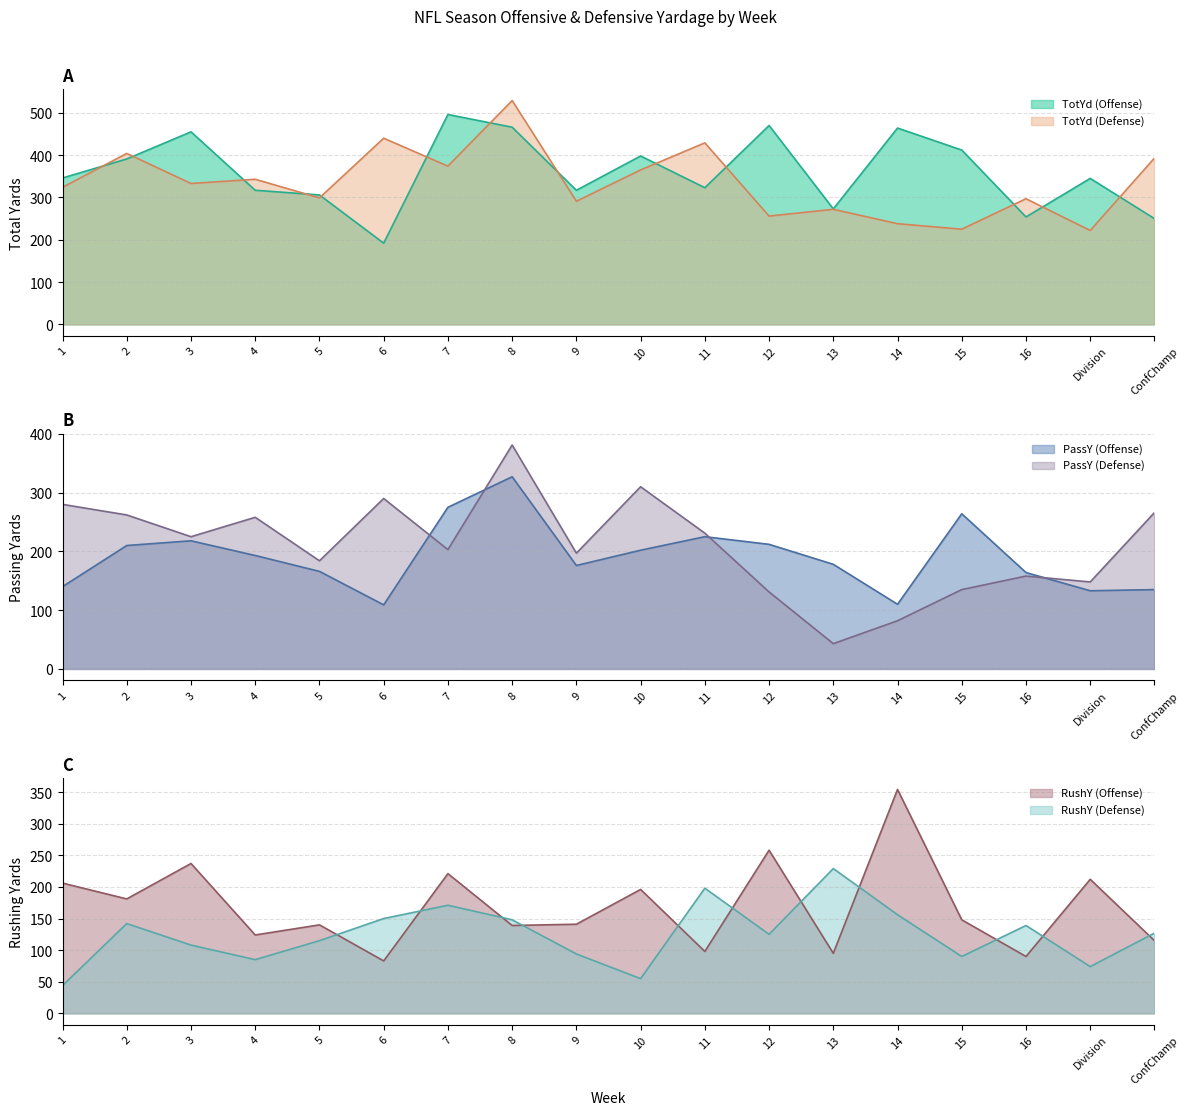

What is the spread (max minus min) of values at 11?

331